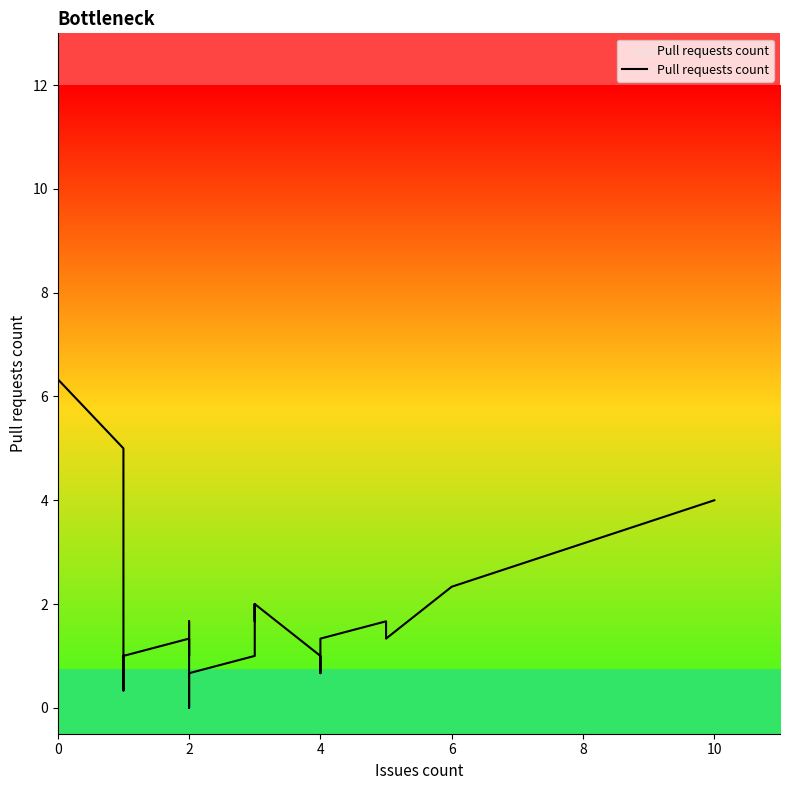

What is the sum of all values?

70.0